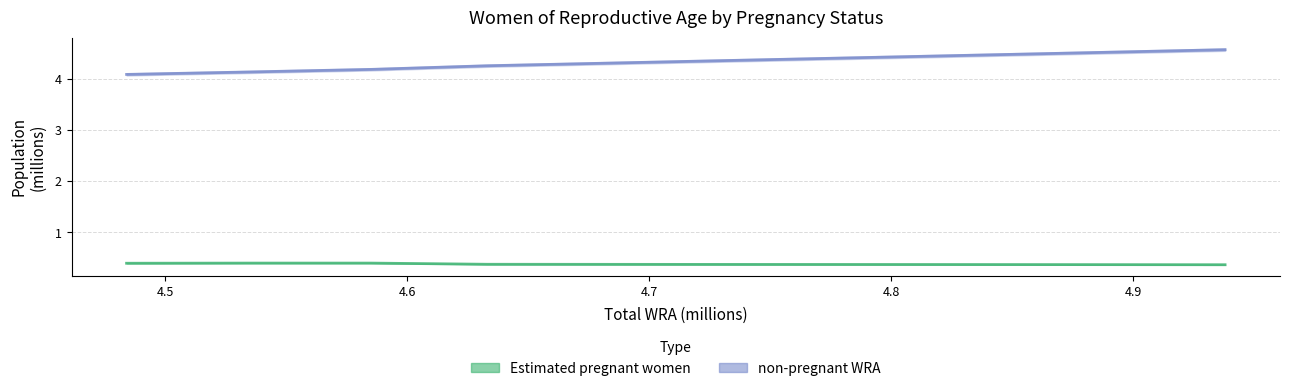

True or false: Estimated pregnant women has more than 1 interior local peaks.

False